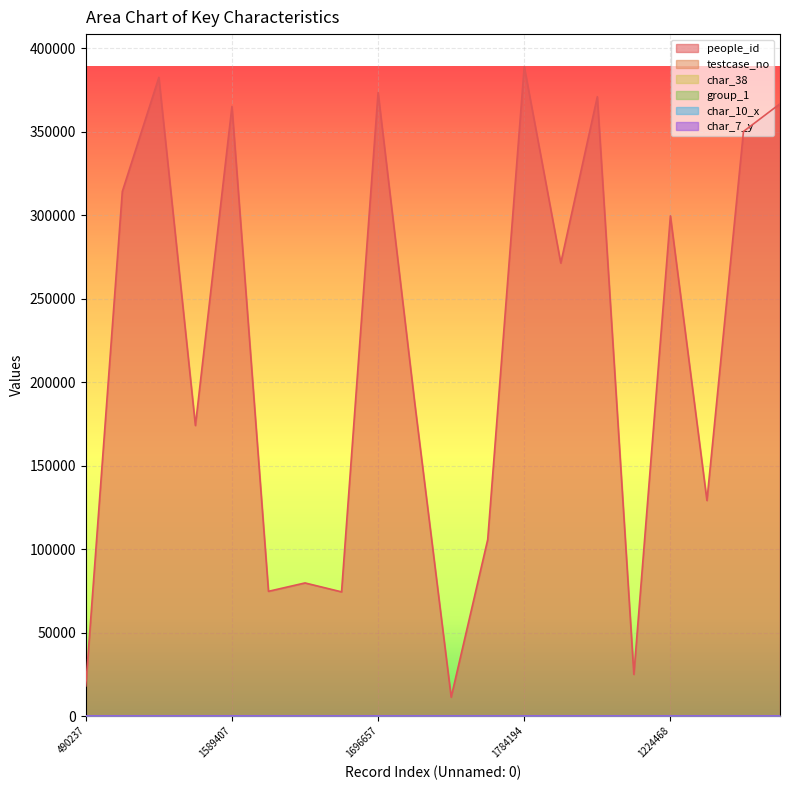

What is the difference between the maximum and minimum values in the char_10_x series?

3